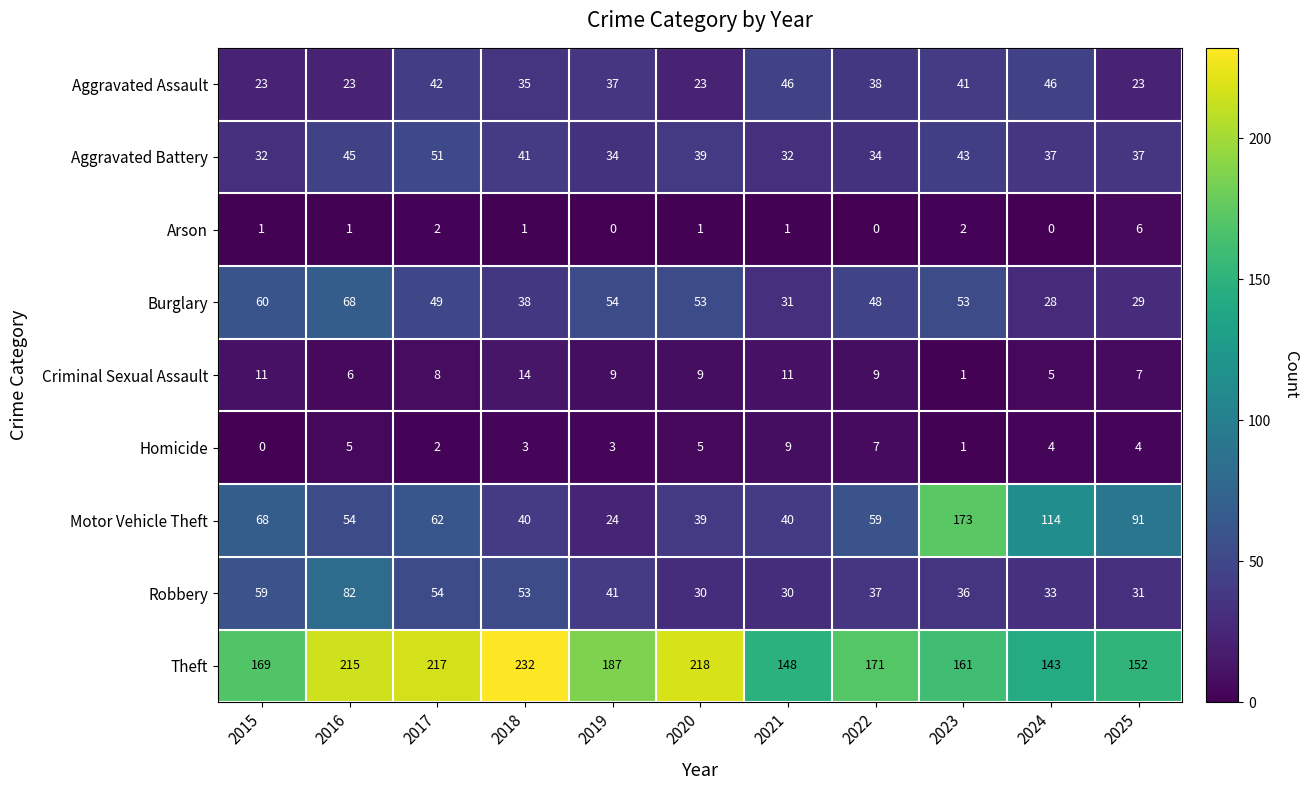

True or false: Aggravated Battery has a value of 45 at 2016.

True